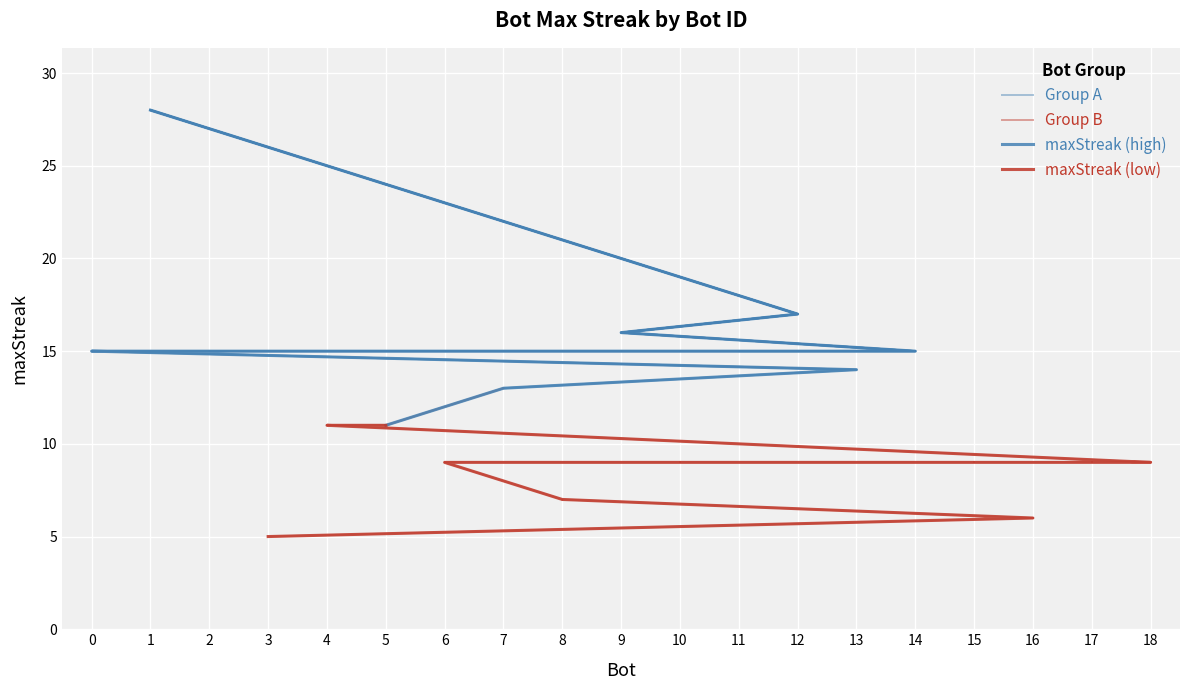

True or false: the data shows 26 at 0.

False